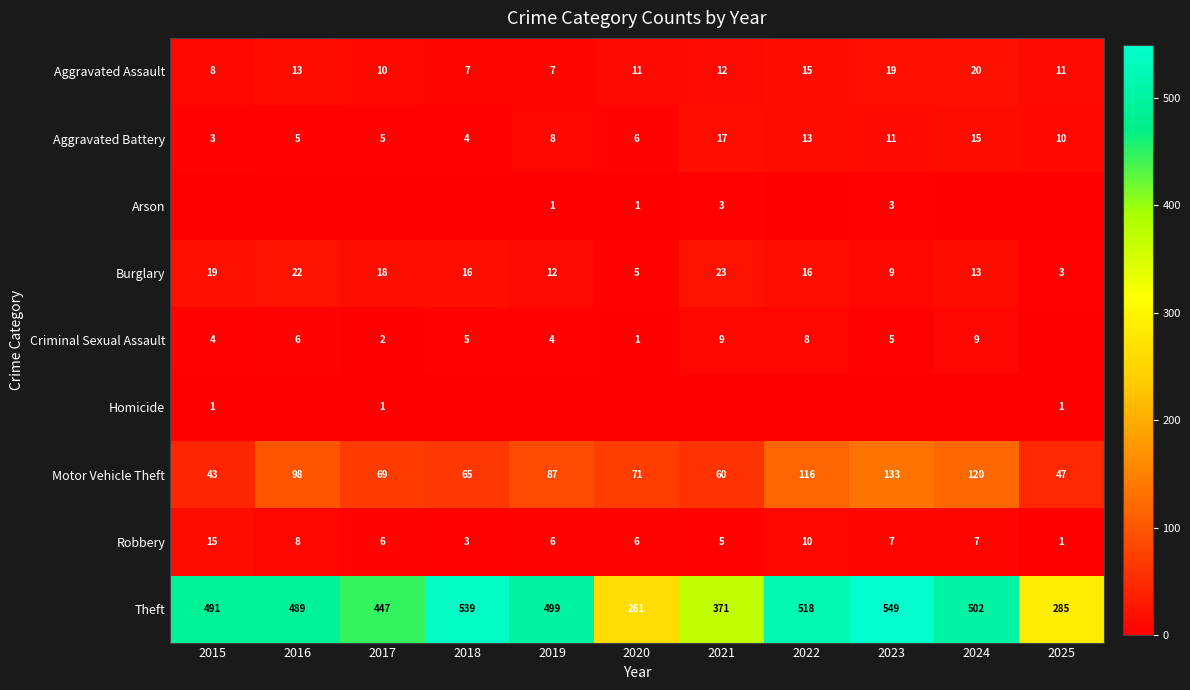

What is the approximate value of Motor Vehicle Theft at 2022, to the nearest 5?

115